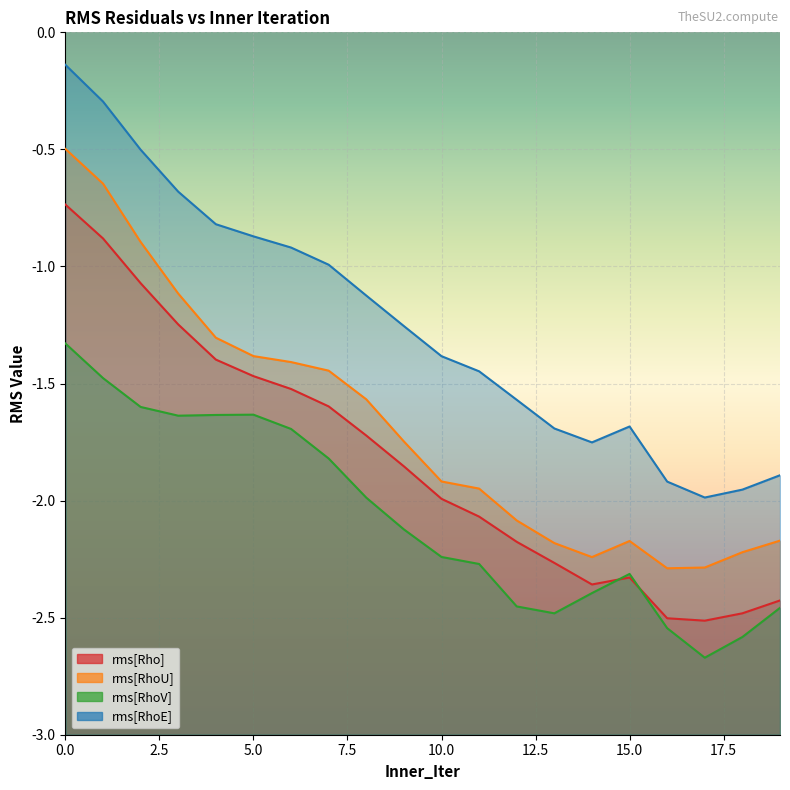

The value of rms[Rho] at 17 is -2.5. True or false?

True